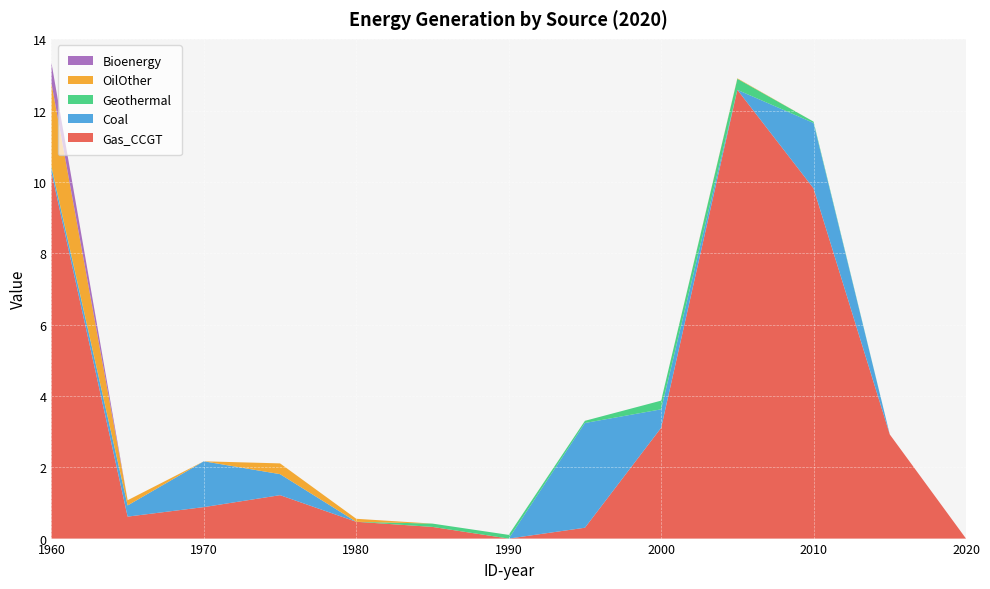

Reading left to right, extract all data points from this chart.

Gas_CCGT: 1960=10.3	1965=0.6	1970=0.9	1975=1.2	1980=0.5	1985=0.3	1990=0.0	1995=0.3	2000=3.1	2005=12.6	2010=9.8	2015=2.9	2020=0.0
Coal: 1960=0.1	1965=0.3	1970=1.3	1975=0.6	1980=0.0	1985=0.0	1990=0.0	1995=2.9	2000=0.5	2005=0.0	2010=1.8	2015=0.0	2020=0.0
Geothermal: 1960=0.0	1965=0.0	1970=0.0	1975=0.0	1980=0.0	1985=0.1	1990=0.1	1995=0.1	2000=0.2	2005=0.3	2010=0.0	2015=0.0	2020=0.0
OilOther: 1960=2.3	1965=0.1	1970=0.0	1975=0.3	1980=0.1	1985=0.0	1990=0.0	1995=0.0	2000=0.0	2005=0.0	2010=0.0	2015=0.0	2020=0.0
Bioenergy: 1960=0.6	1965=0.0	1970=0.0	1975=0.0	1980=0.0	1985=0.0	1990=0.0	1995=0.0	2000=0.0	2005=0.0	2010=0.0	2015=0.0	2020=0.0